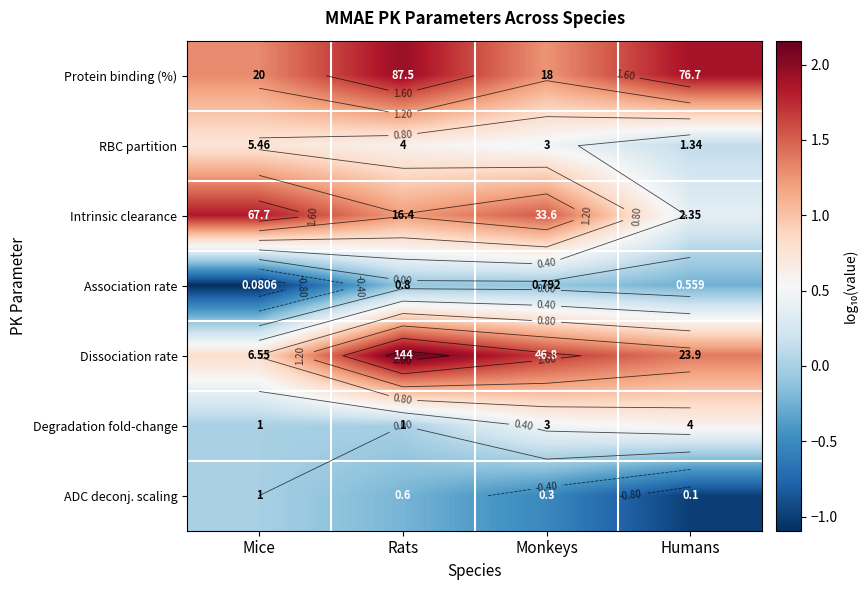

At how many categories does at least one series exceed 1?

4